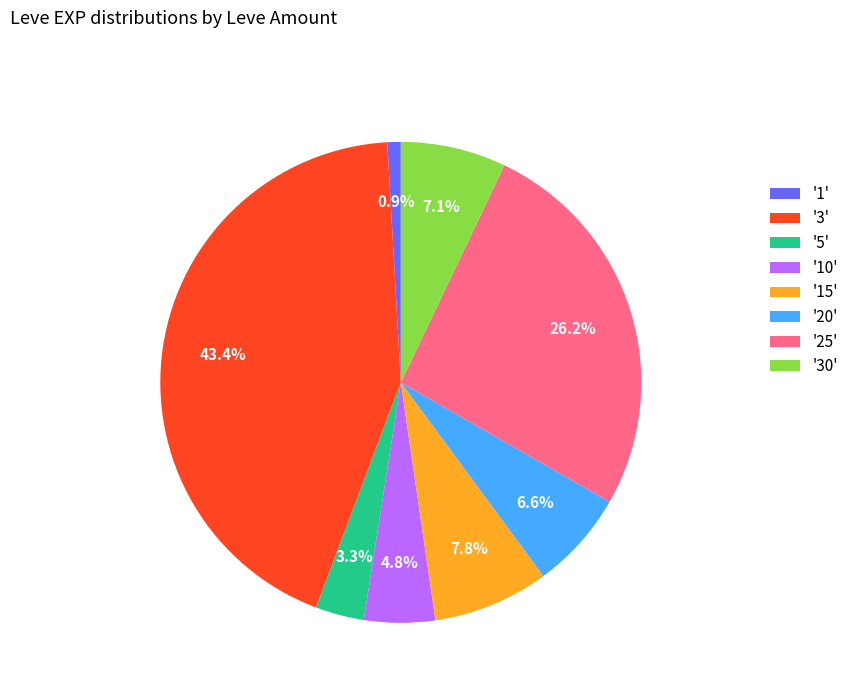

Which slice is the smallest?

'1'